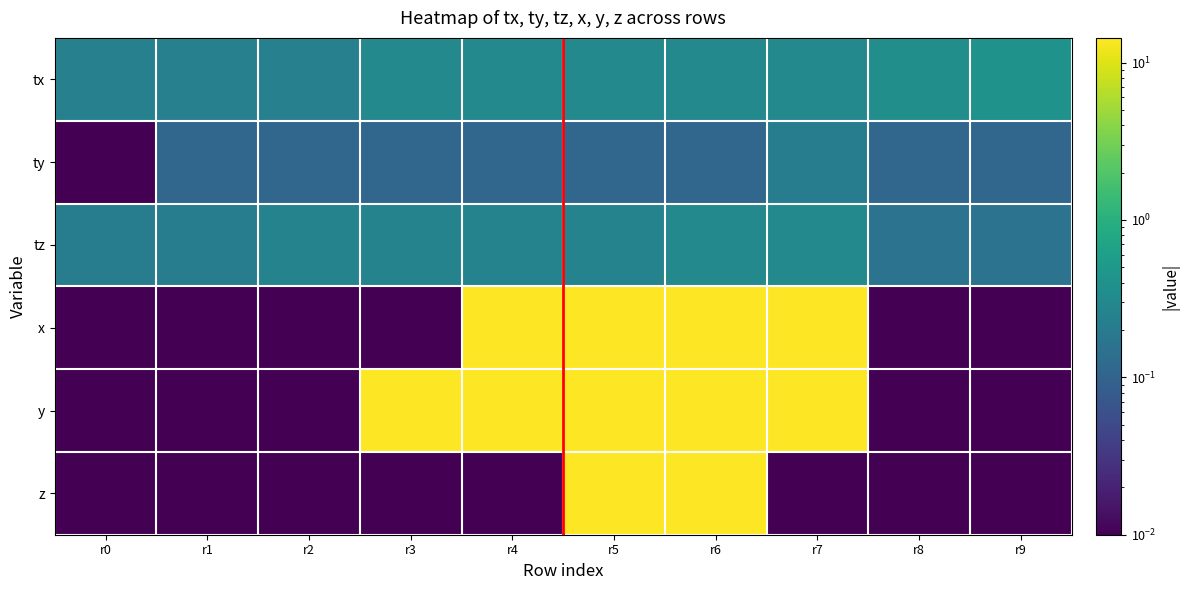

Reading right to left, extract all data points from this chart.

tx: r9=0.4	r8=0.4	r7=0.3	r6=0.3	r5=0.3	r4=0.3	r3=0.3	r2=0.2	r1=0.2	r0=0.2
ty: r9=0.1	r8=0.1	r7=0.2	r6=0.1	r5=0.1	r4=0.1	r3=0.1	r2=0.1	r1=0.1	r0=0.0
tz: r9=0.2	r8=0.2	r7=0.3	r6=0.3	r5=0.3	r4=0.3	r3=0.3	r2=0.3	r1=0.2	r0=0.2
x: r9=0.0	r8=0.0	r7=14.3	r6=14.3	r5=14.3	r4=14.3	r3=0.0	r2=0.0	r1=0.0	r0=0.0
y: r9=0.0	r8=0.0	r7=14.3	r6=14.3	r5=14.3	r4=14.3	r3=14.3	r2=0.0	r1=0.0	r0=0.0
z: r9=0.0	r8=0.0	r7=0.0	r6=14.3	r5=14.3	r4=0.0	r3=0.0	r2=0.0	r1=0.0	r0=0.0